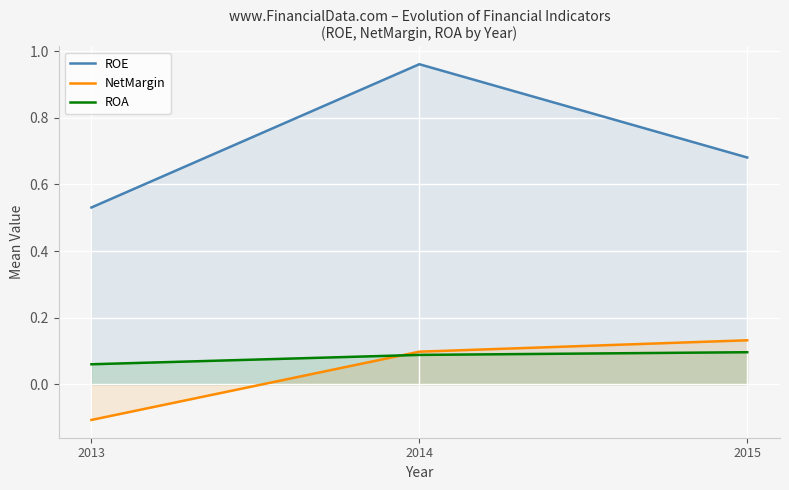

Is it true that ROA equals 0.1 at 2014?

True